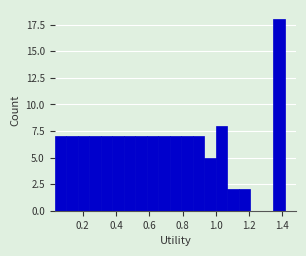

Around what value on the x-axis is the tallest bar? Give the approximate position of its centre, as read against the axis.

1.38